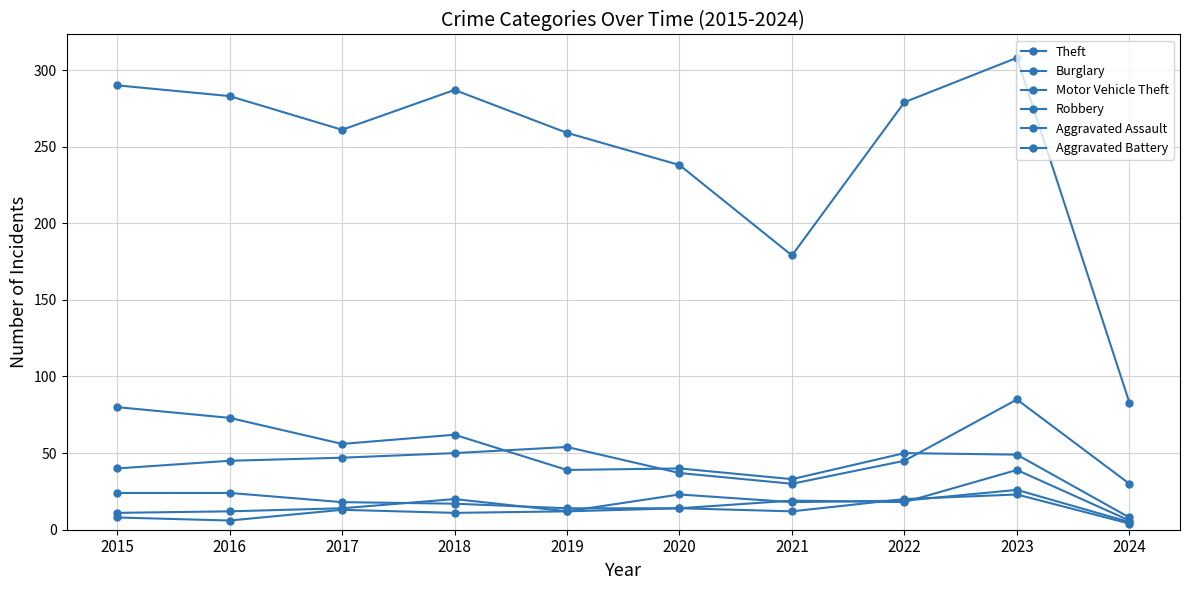

List the labels in order of Motor Vehicle Theft value, smallest first.

2021, 2024, 2020, 2015, 2016, 2022, 2017, 2018, 2019, 2023